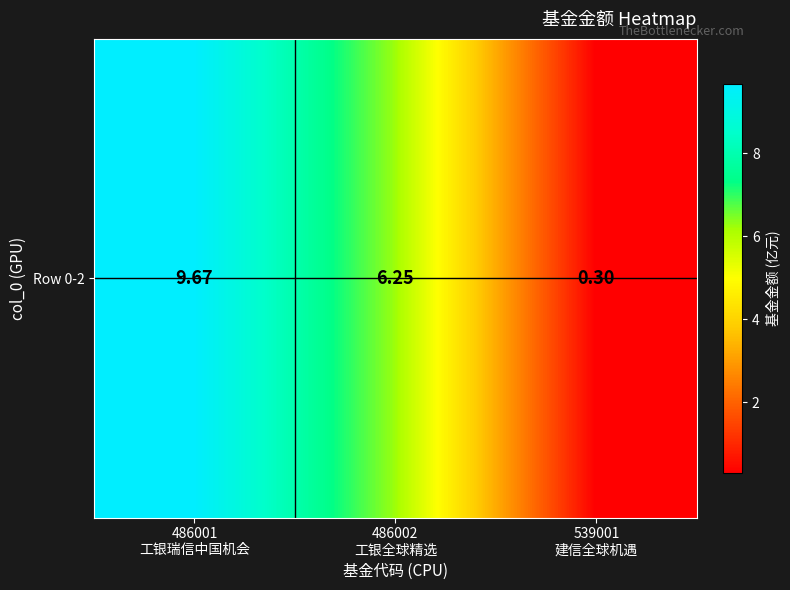

What is the maximum value shown in the chart?

9.7